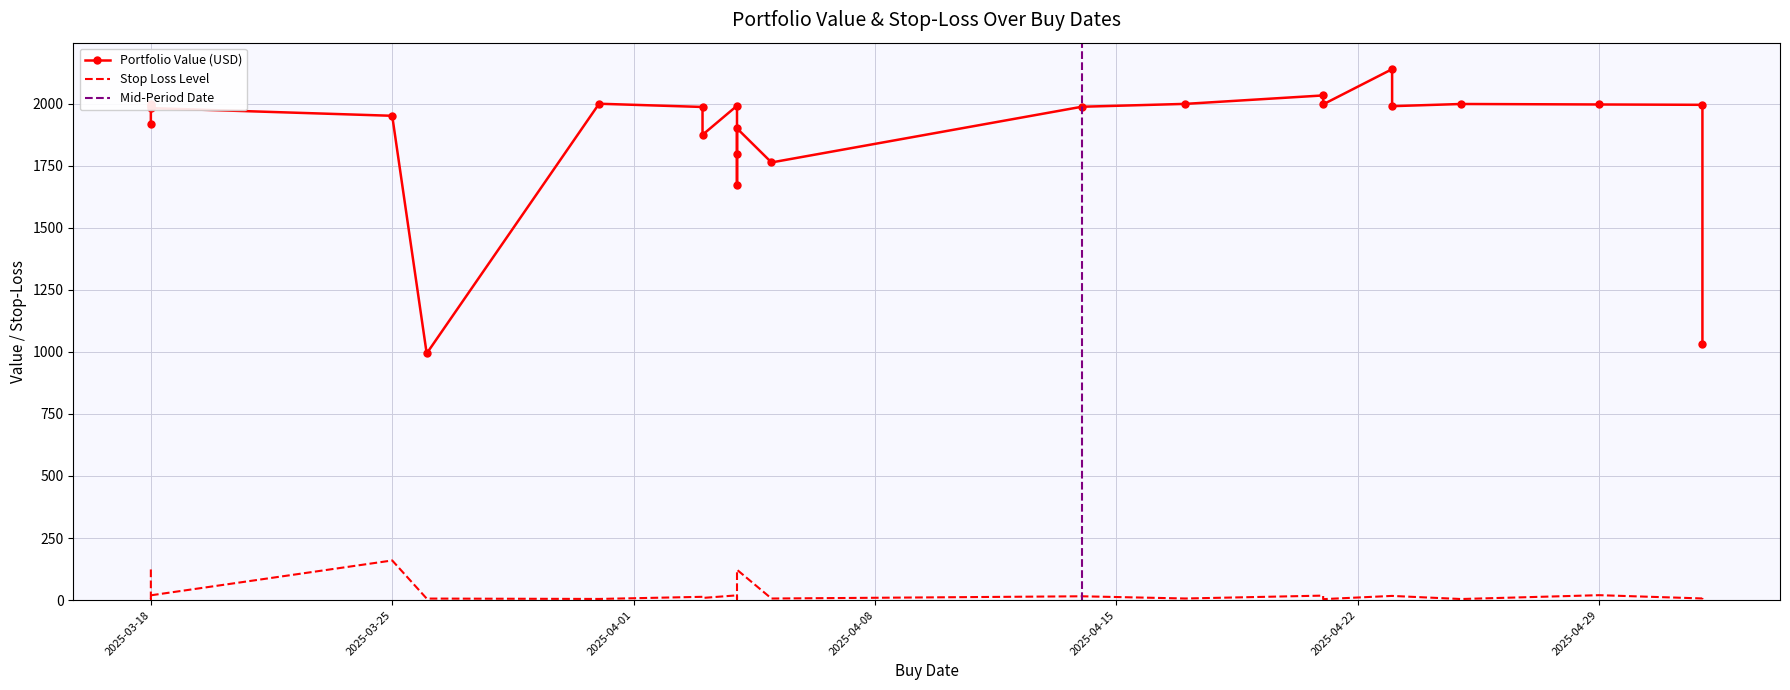

Where is stop_loss nearest to the value 81?

2025-04-04